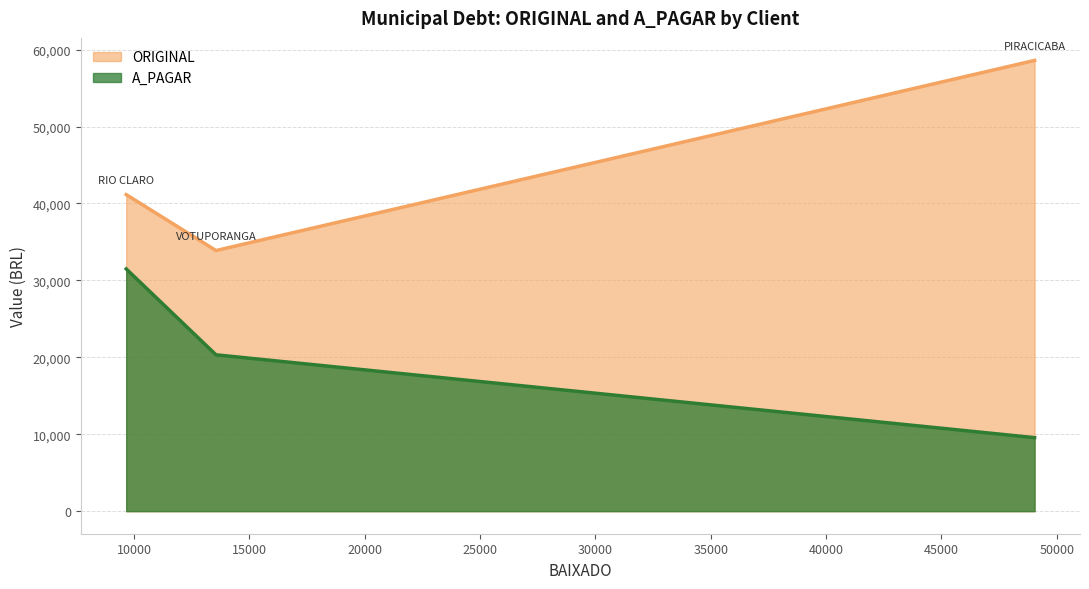

Which series has the largest range (max minus min)?

ORIGINAL